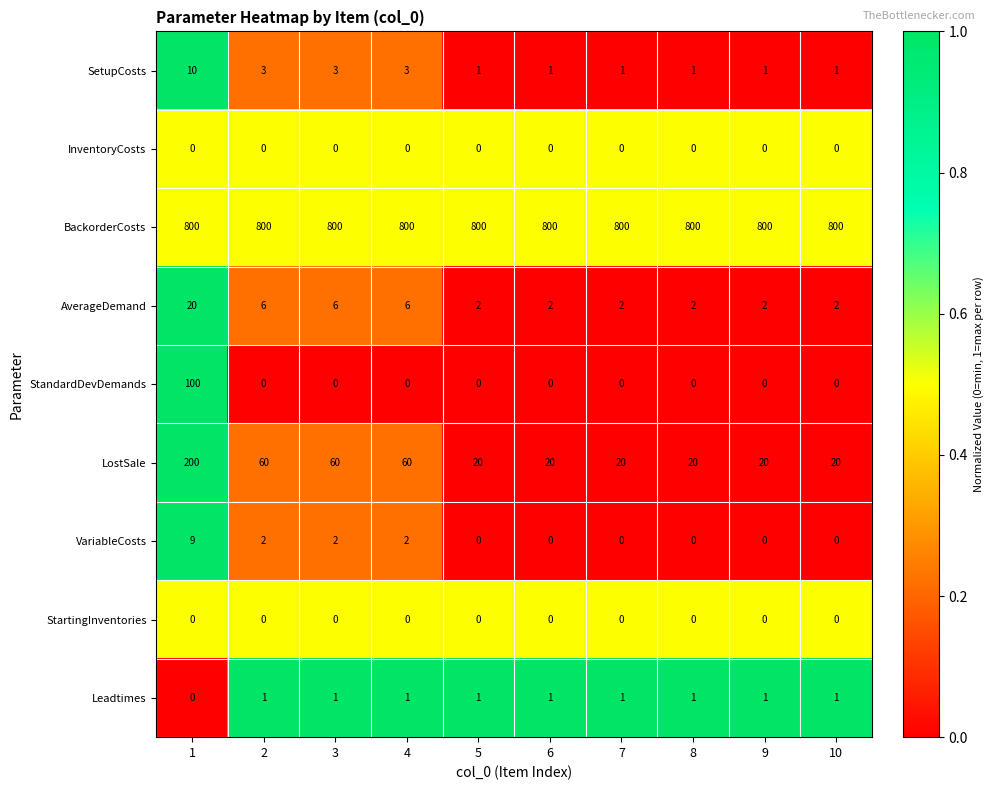

Is it true that StandardDevDemands equals -42 at 7?

False